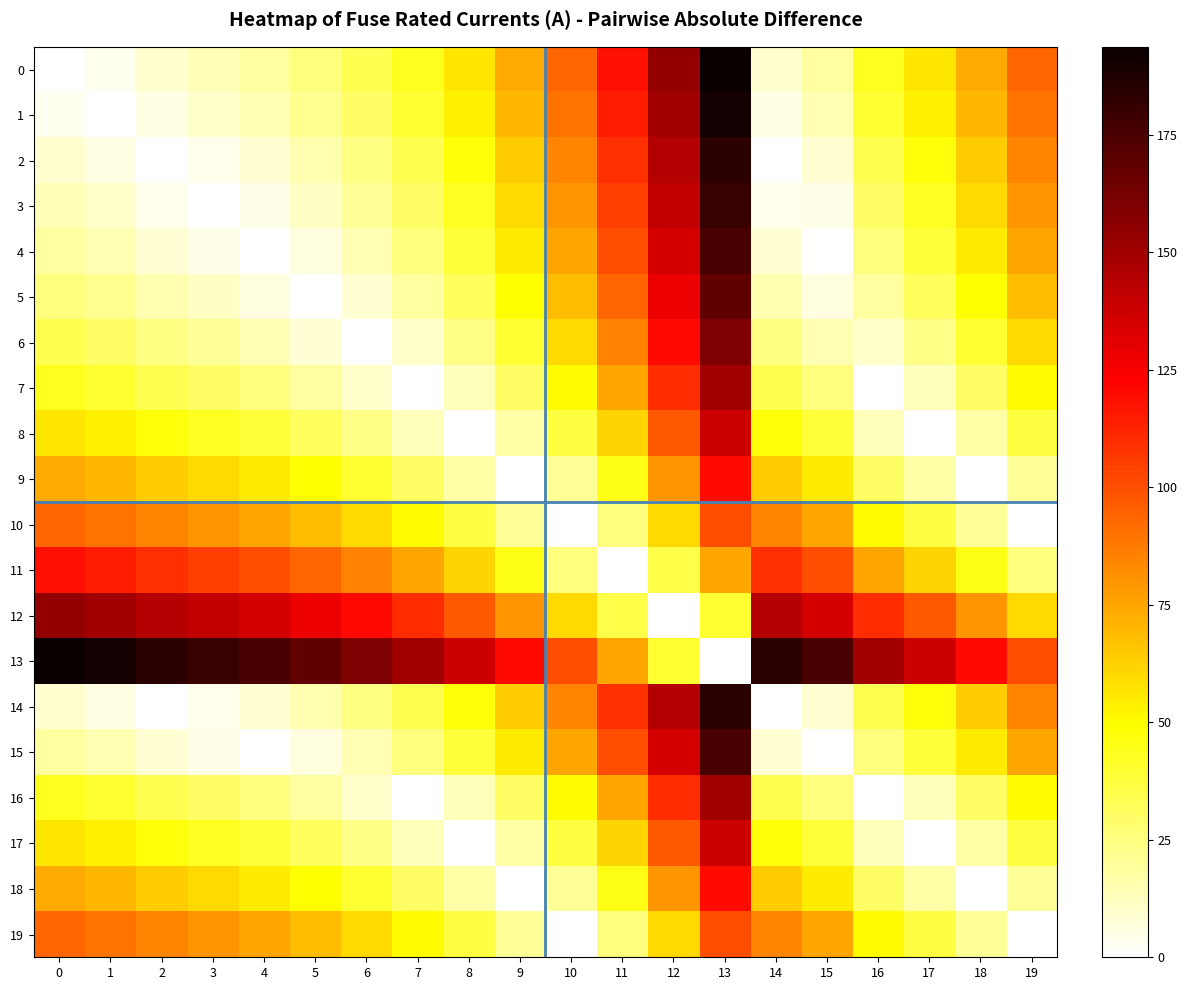

What is the difference between the highest and lowest values at 2?

184.0